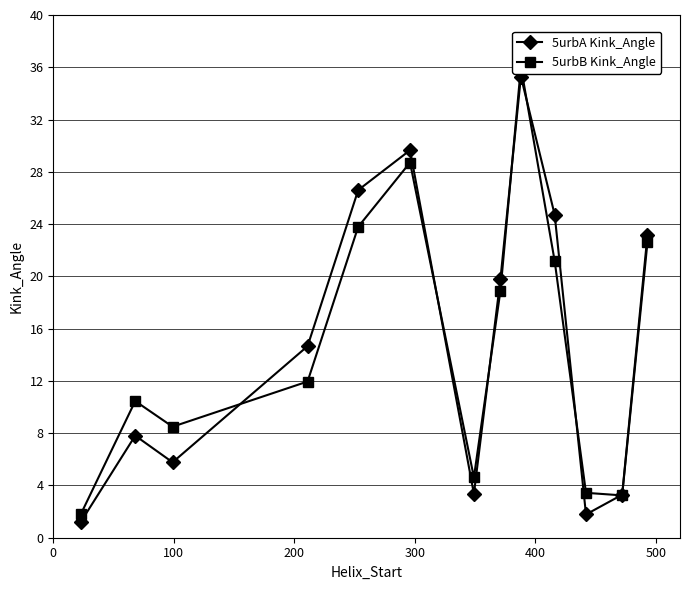

How many interior local peaks does the 5urbA Kink_Angle series have?

3